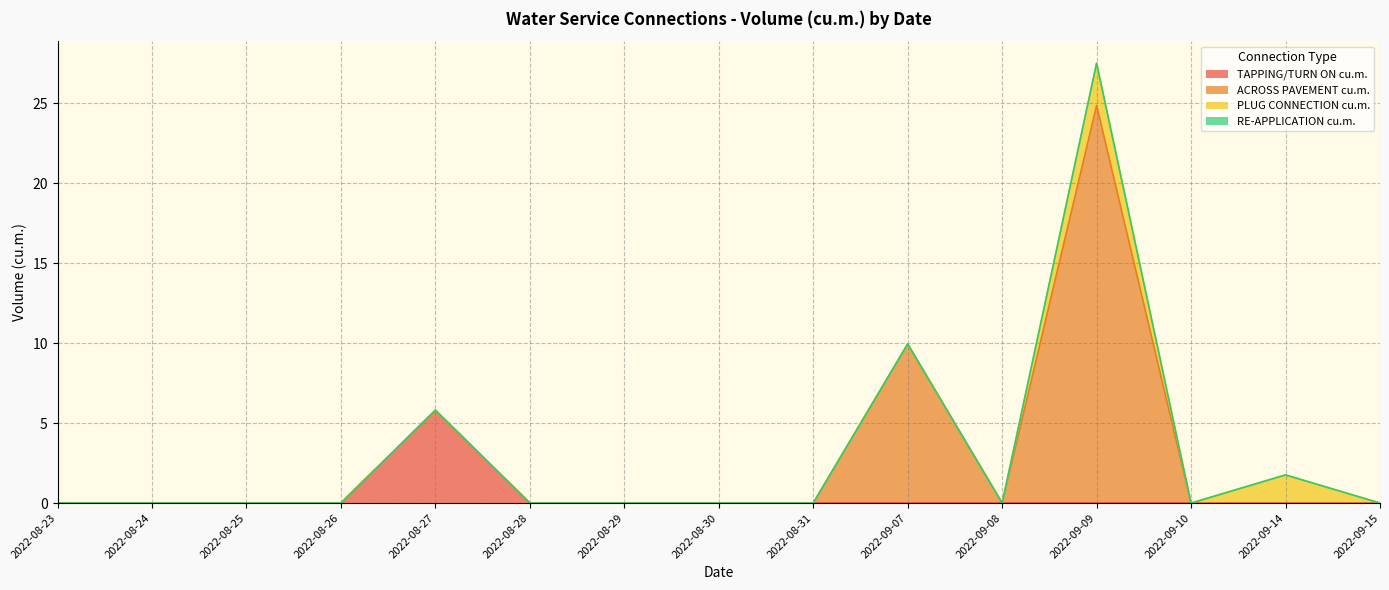

How many values in the ACROSS PAVEMENT cu.m. series exceed 0?

2